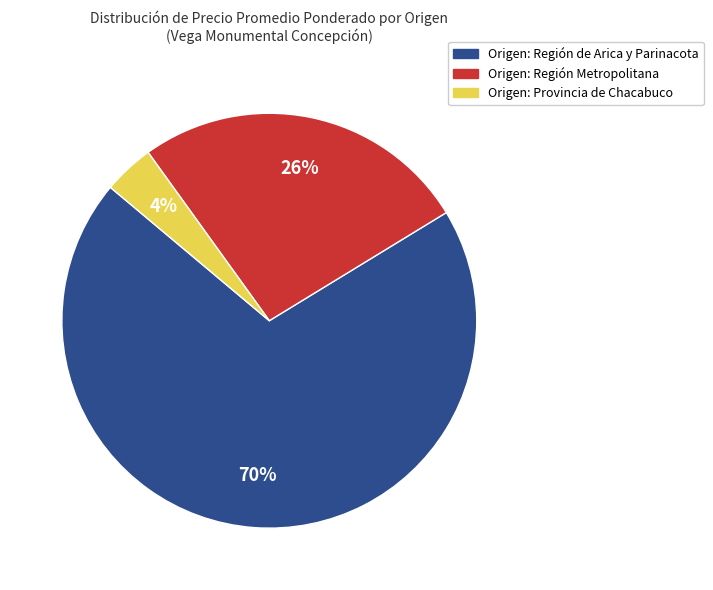

Which has a higher value, Origen: Región de Arica y Parinacota or Origen: Región Metropolitana?

Origen: Región de Arica y Parinacota